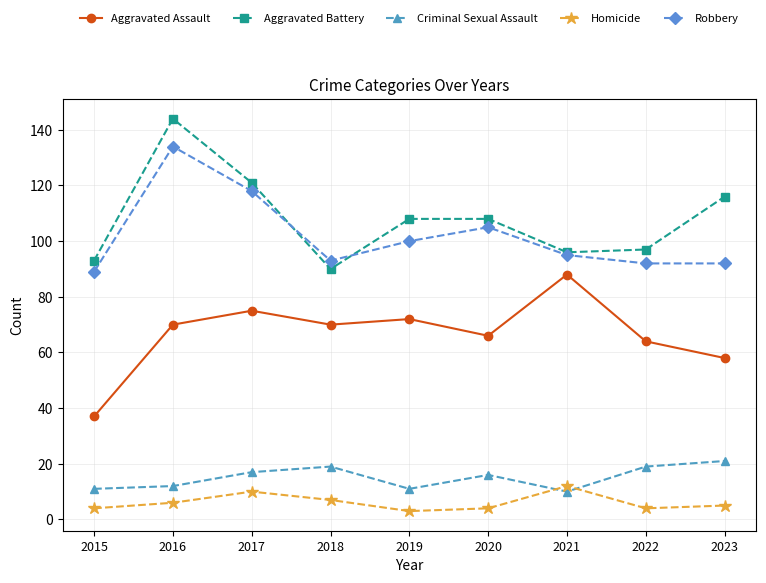

Reading left to right, what are all the values shown in this chart?

Aggravated Assault: 37	70	75	70	72	66	88	64	58
Aggravated Battery: 93	144	121	90	108	108	96	97	116
Criminal Sexual Assault: 11	12	17	19	11	16	10	19	21
Homicide: 4	6	10	7	3	4	12	4	5
Robbery: 89	134	118	93	100	105	95	92	92